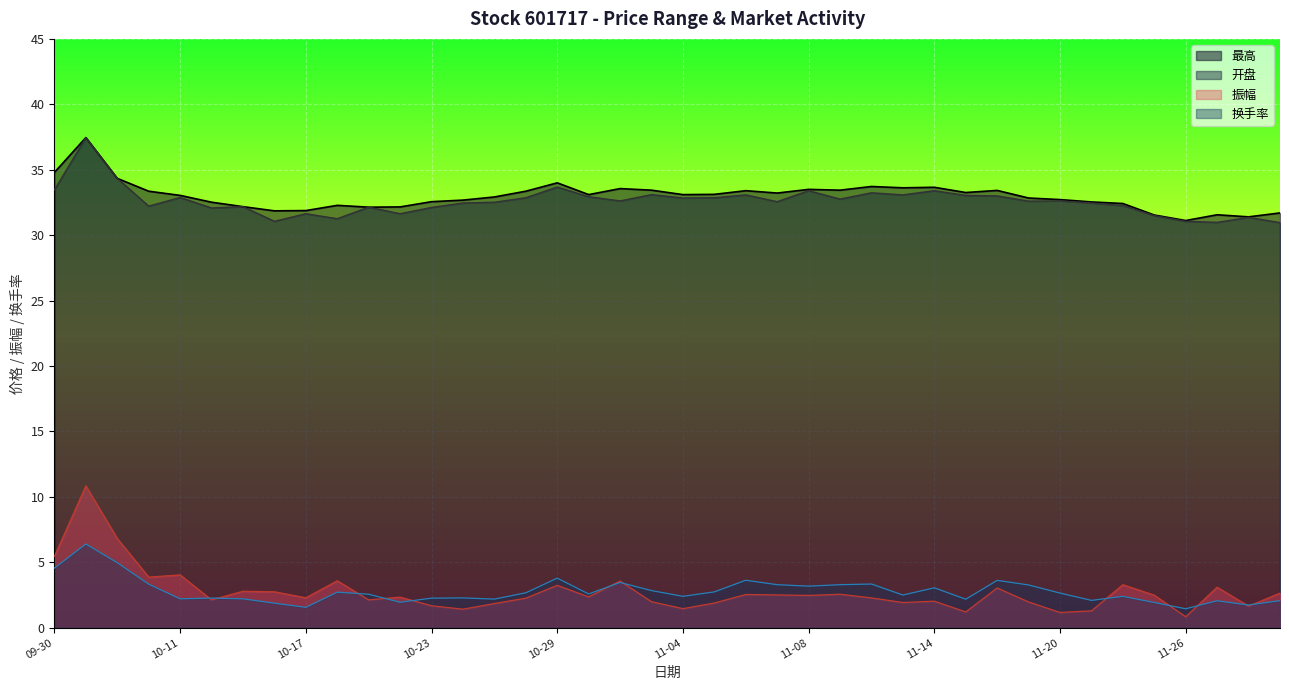

Where is the first local maximum for 振幅?

2024-10-08